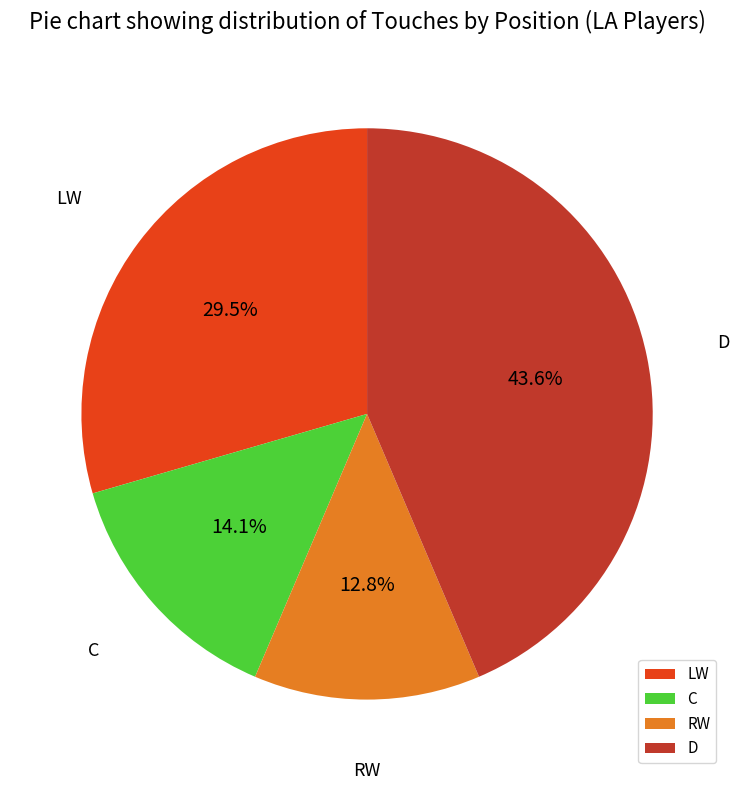

The RW slice represents 19% of the pie. True or false?

False